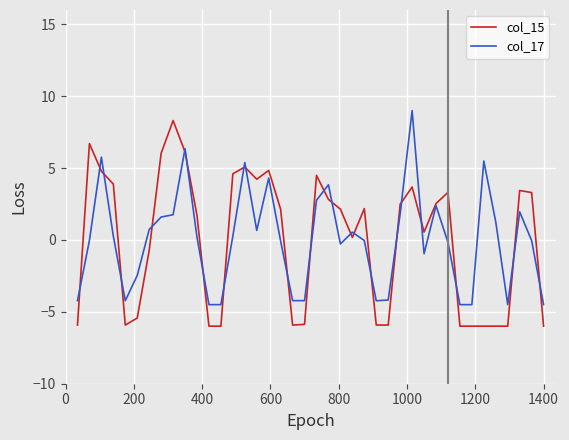

What is the highest value of the col_15 series?

8.3